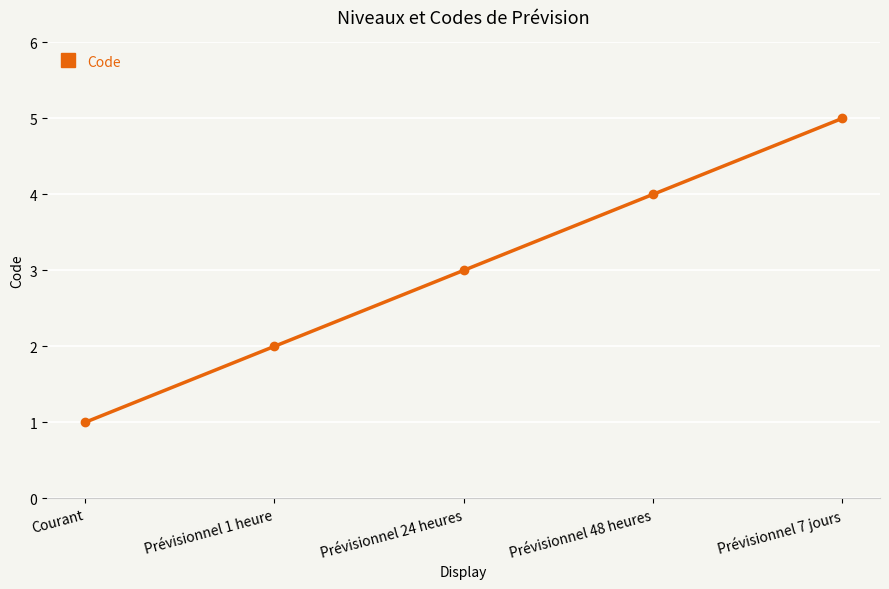

What is the change in value from Prévisionnel 1 heure to Prévisionnel 24 heures?

+1